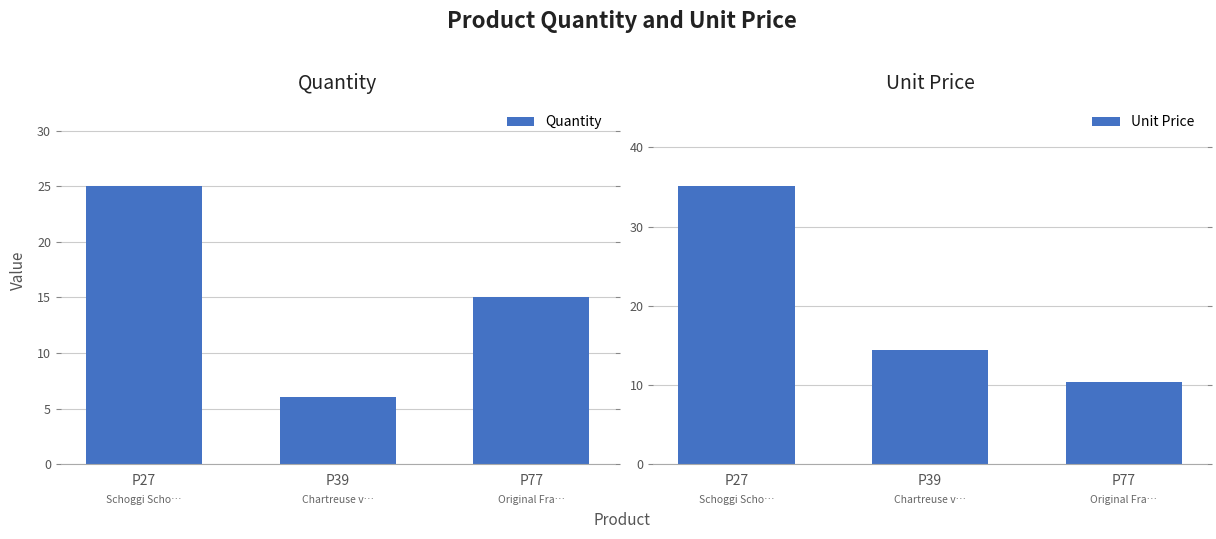

The Unit Price series shows 10.4 at P77. True or false?

True